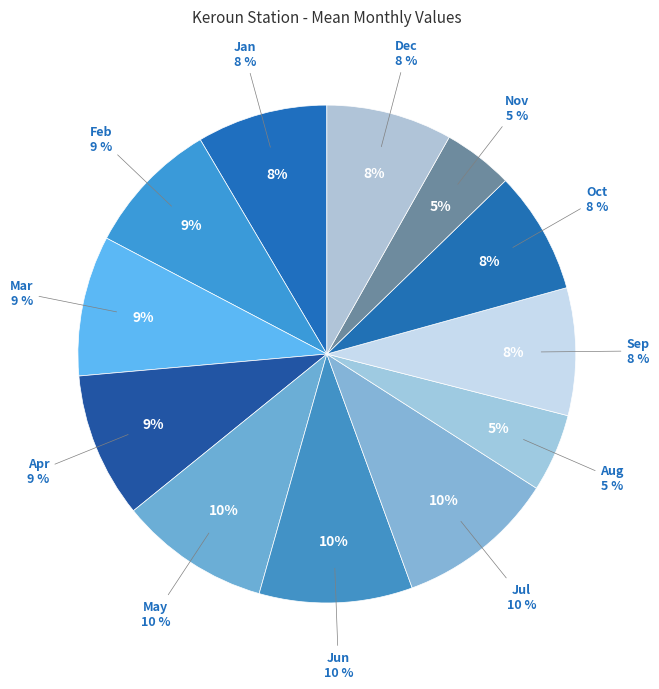

True or false: Nov accounts for 11% of the total.

False